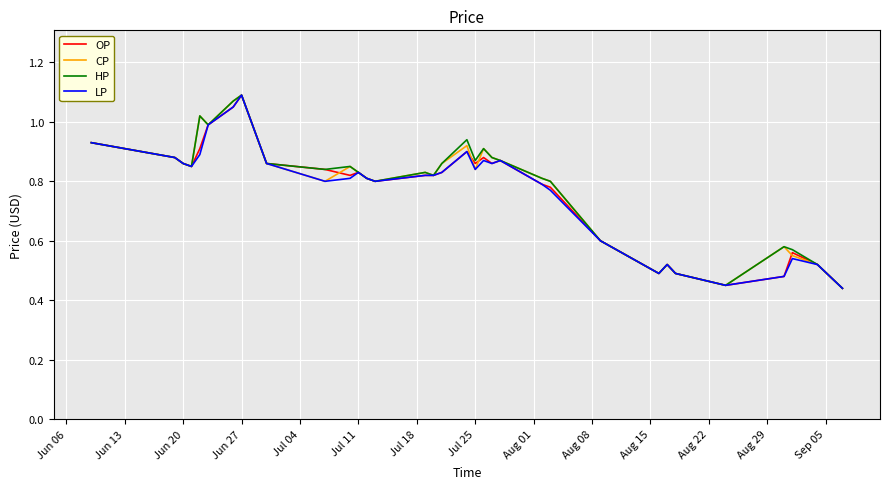

True or false: LP and OP intersect in this chart.

False